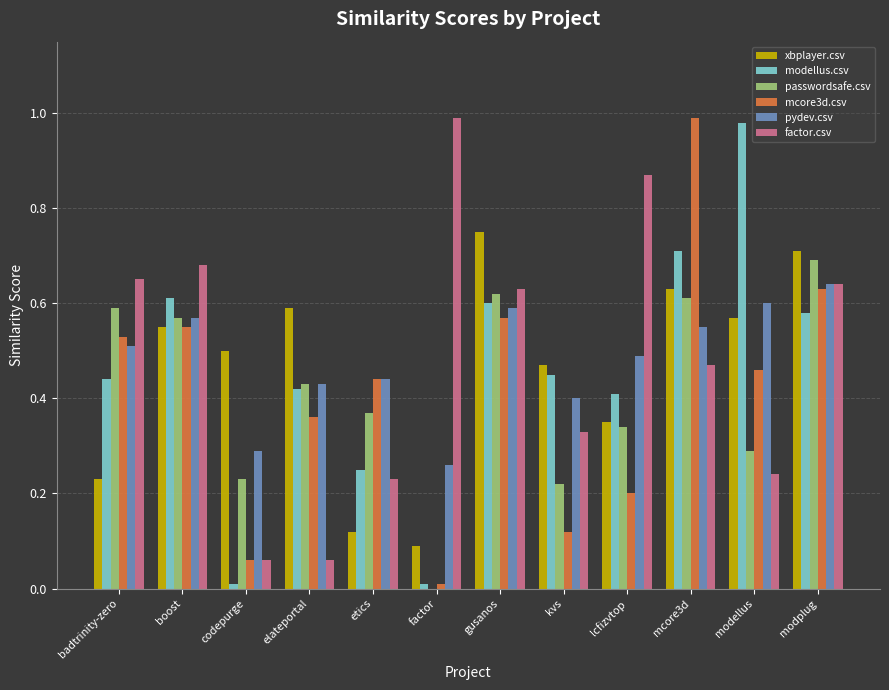

Between factor and modellus, which series saw the biggest shift?

modellus.csv